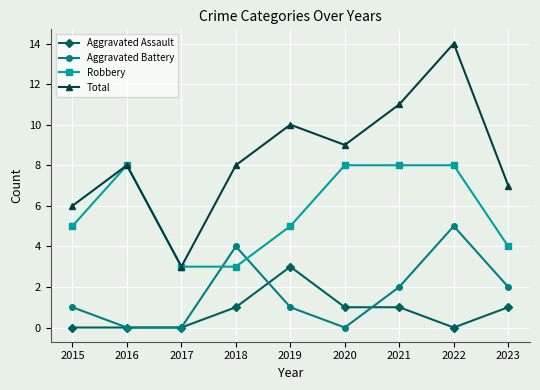

Rank the series at 2020 from lowest to highest value.

Aggravated Battery, Aggravated Assault, Robbery, Total